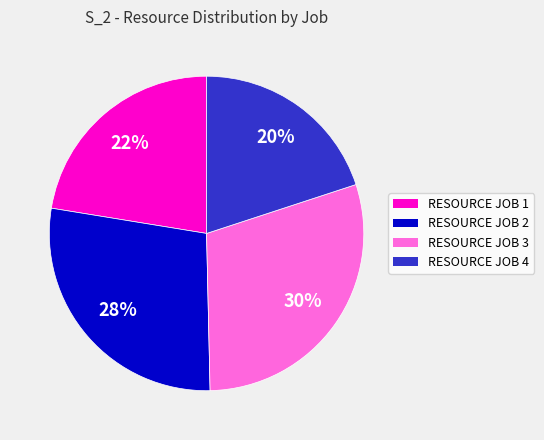

Does RESOURCE JOB 3 account for over 50% of the chart?

No